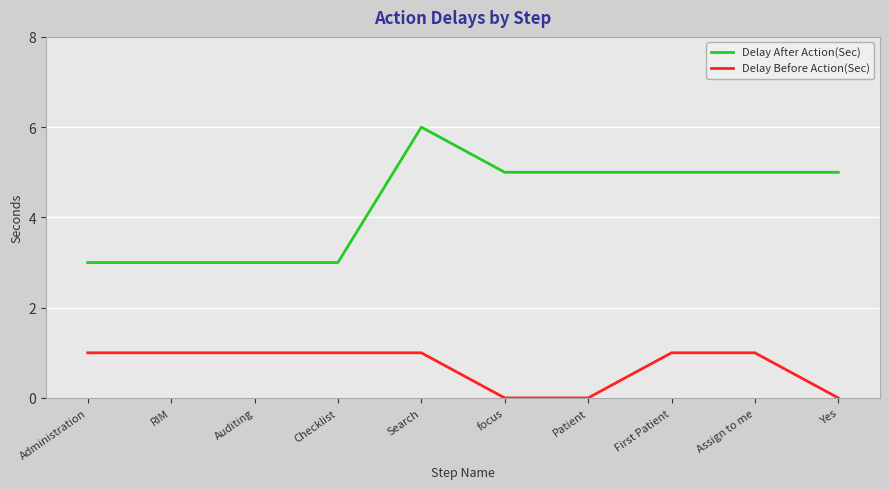

Reading left to right, transcribe all the data shown in this chart.

Delay After Action(Sec): 3	3	3	3	6	5	5	5	5	5
Delay Before Action(Sec): 1	1	1	1	1	0	0	1	1	0